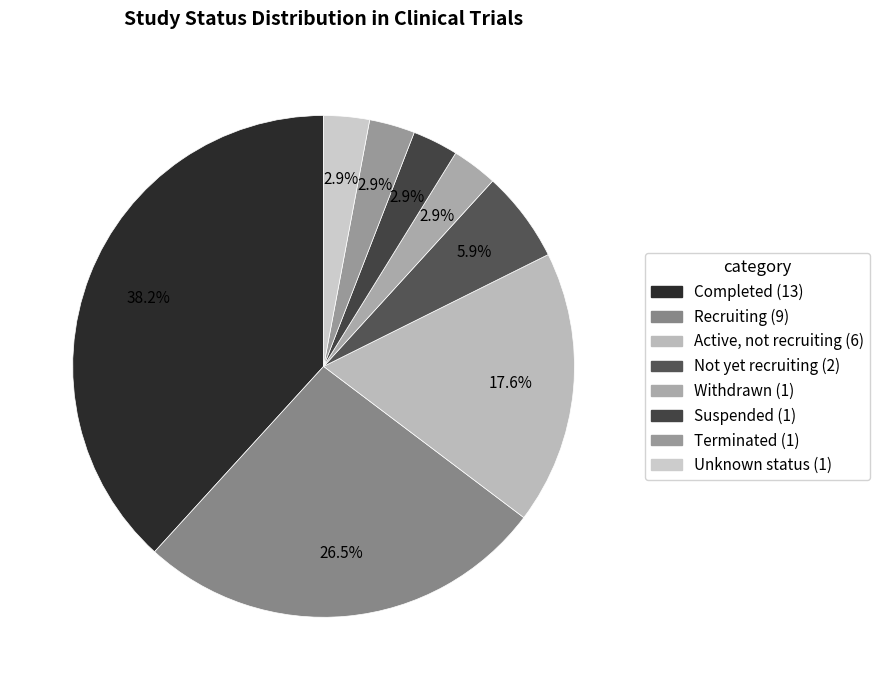

The Recruiting slice represents 26% of the pie. True or false?

True